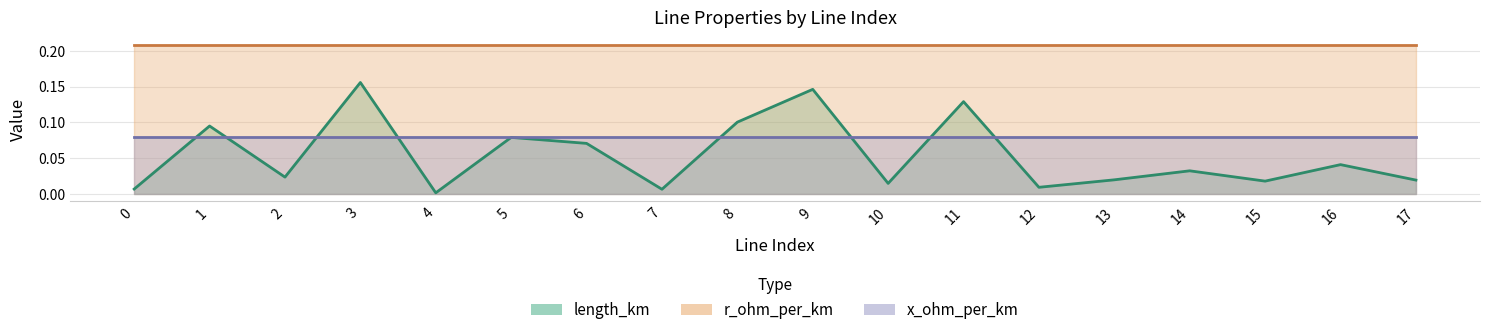

Between 8 and 12, which series saw the biggest shift?

length_km